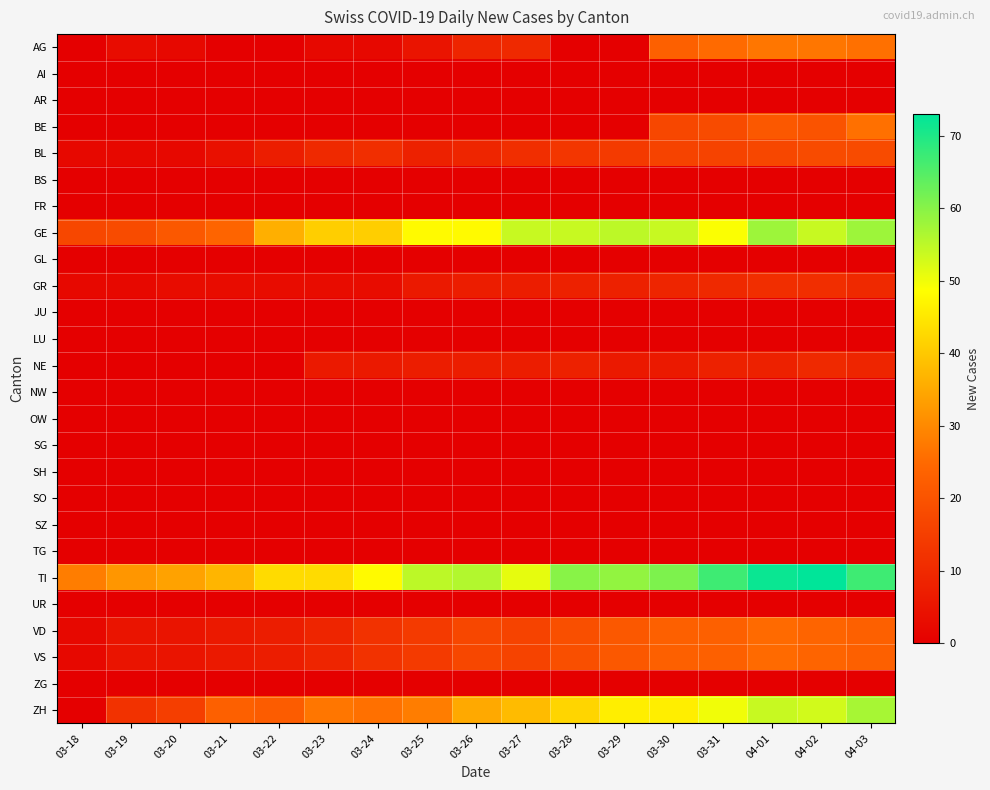

What is the difference between the highest and lowest values at 04-02?

73